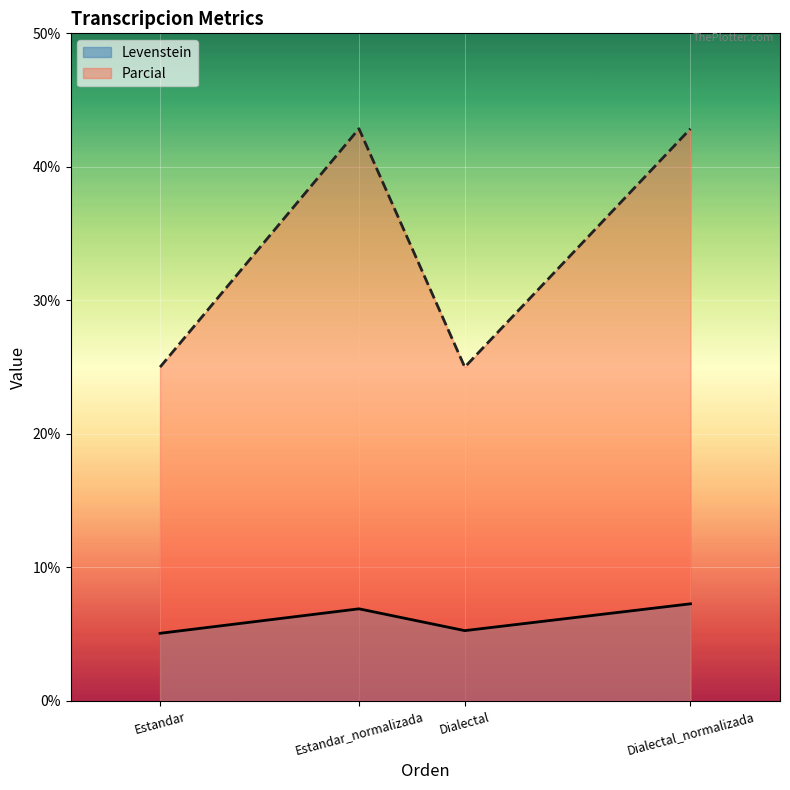

What is the average value of the Levenstein series?

6.1